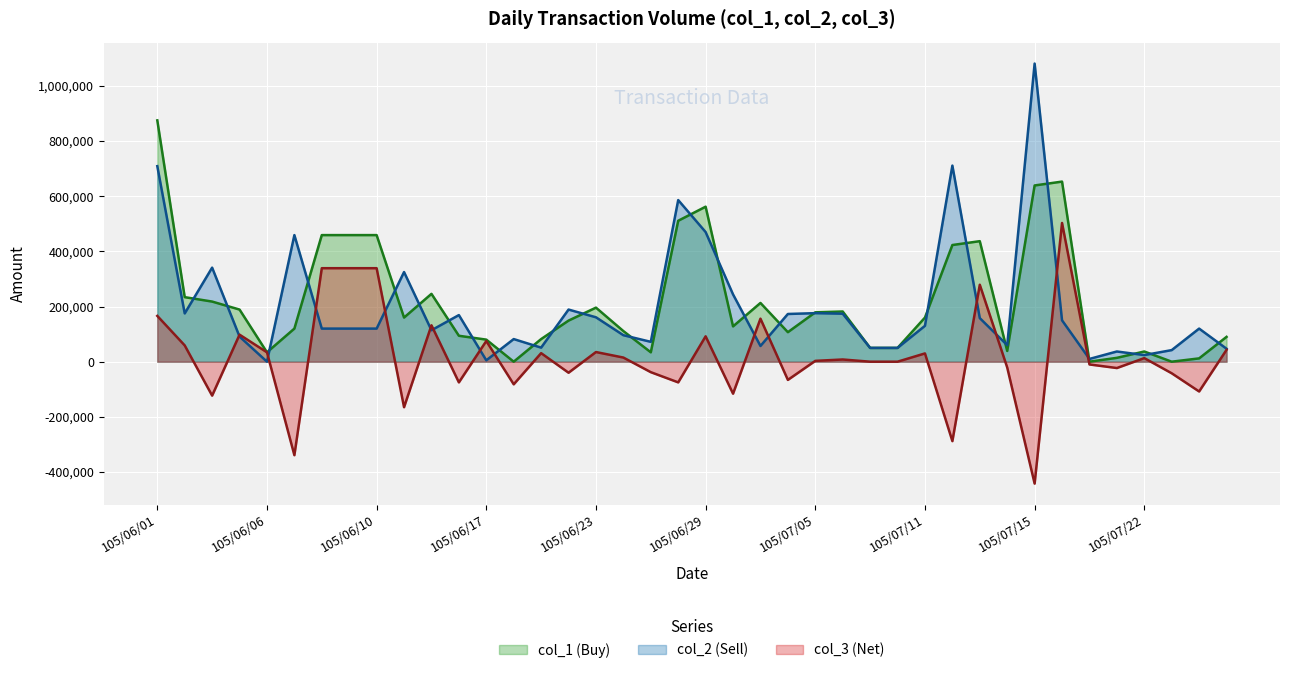

What is the difference between the col_1 (Buy) values at 105/06/03 and 105/07/22?

181000